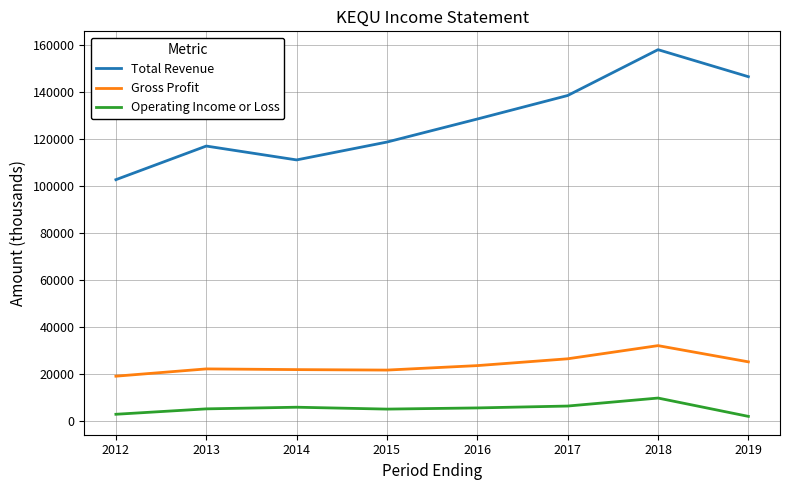

The value of Total Revenue at 2018 is 228457. True or false?

False